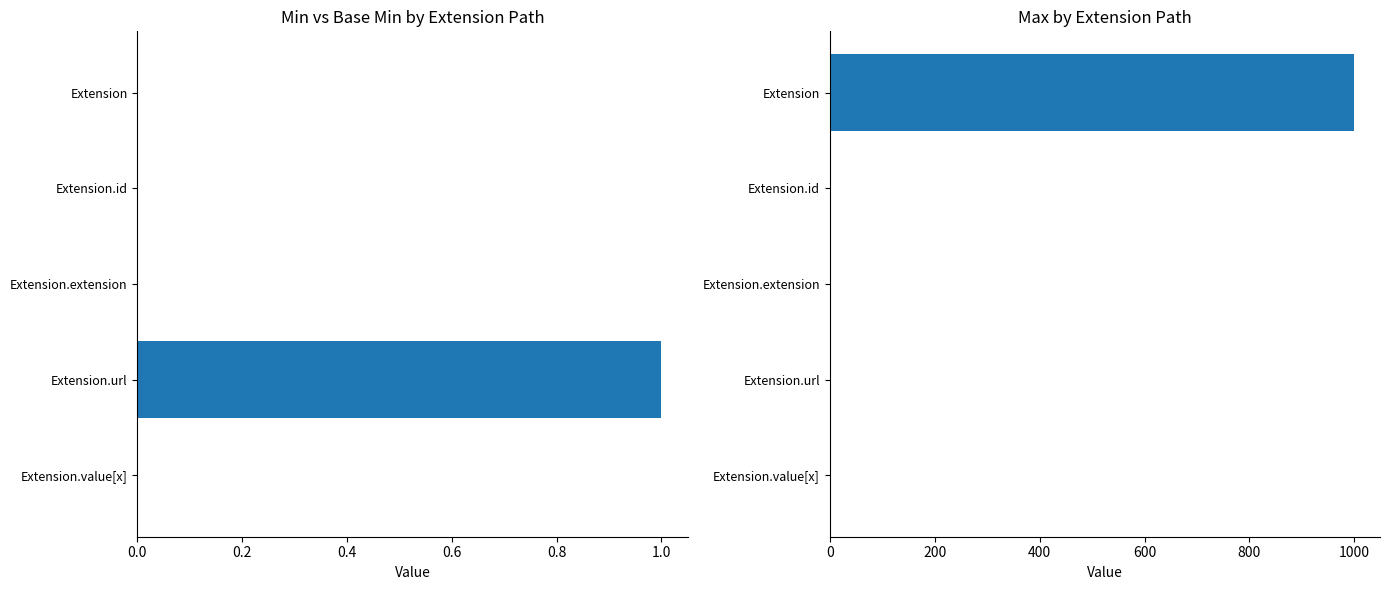

What is the spread (max minus min) of values at Extension.value[x]?

1